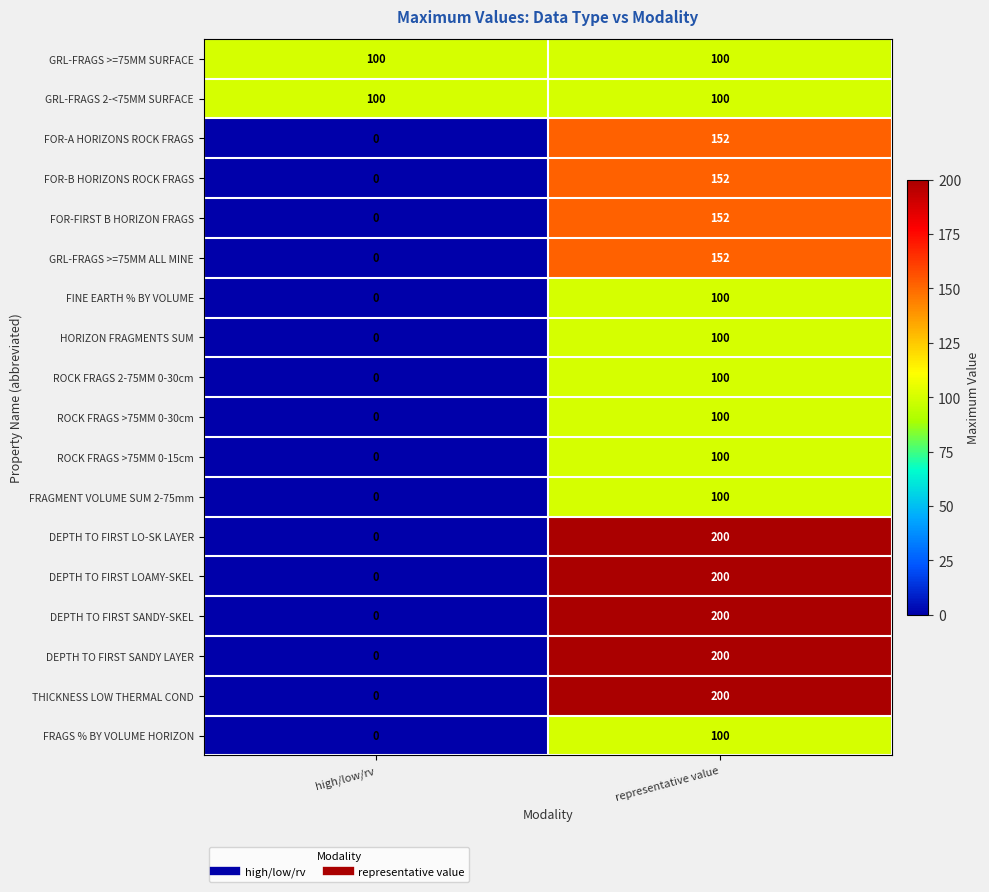

At which category is the sum across all series the highest?

representative value